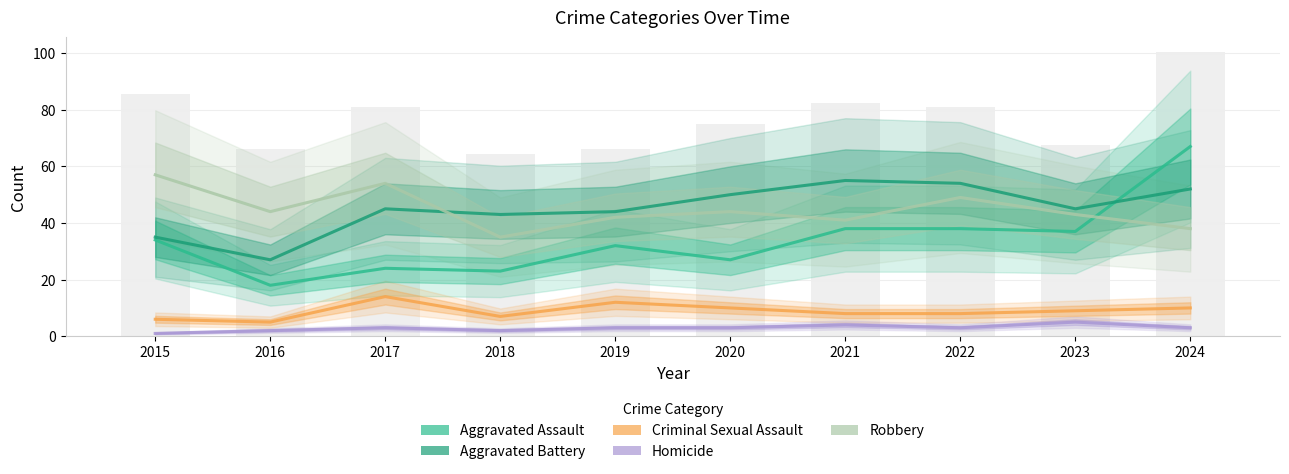

How many values in the Robbery series exceed 44?

3